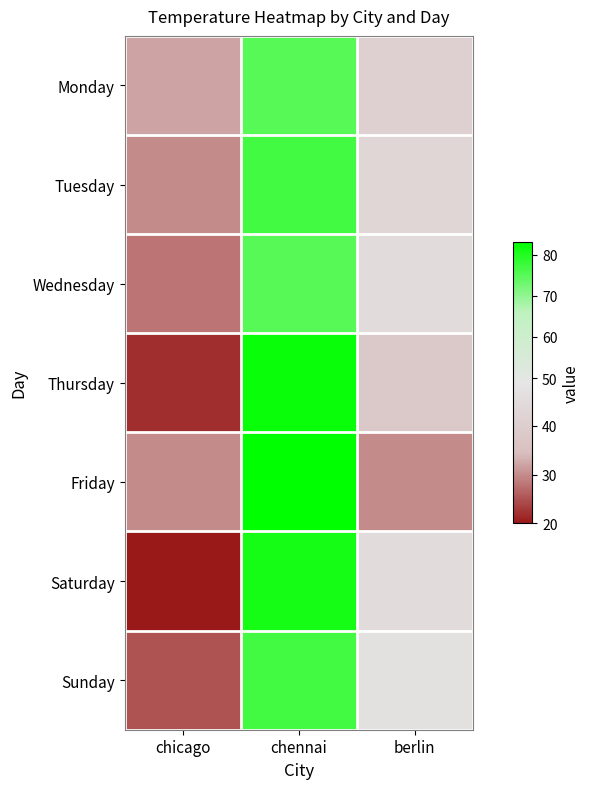

Which series changed the most between chicago and berlin?

Saturday